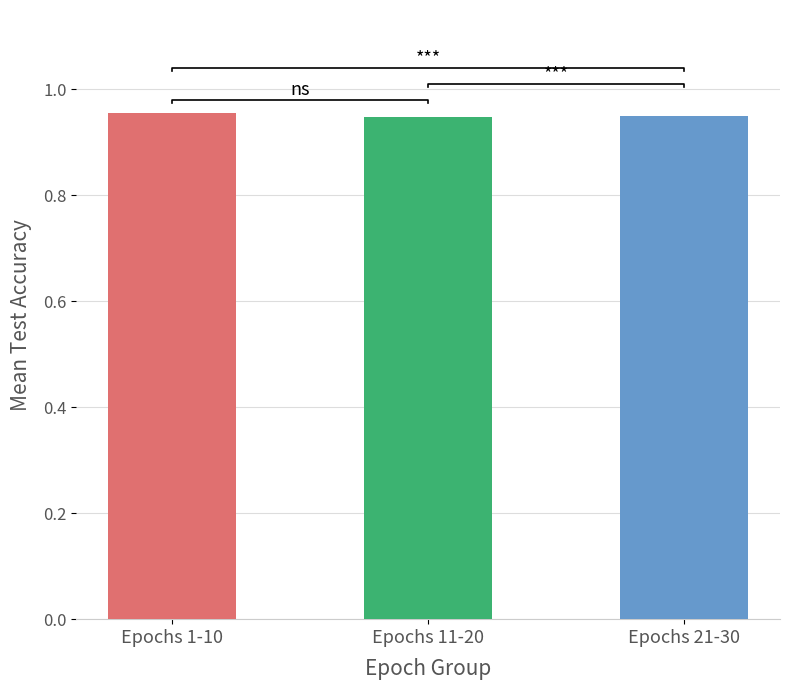

What position from the left is Epochs 1-10?

1